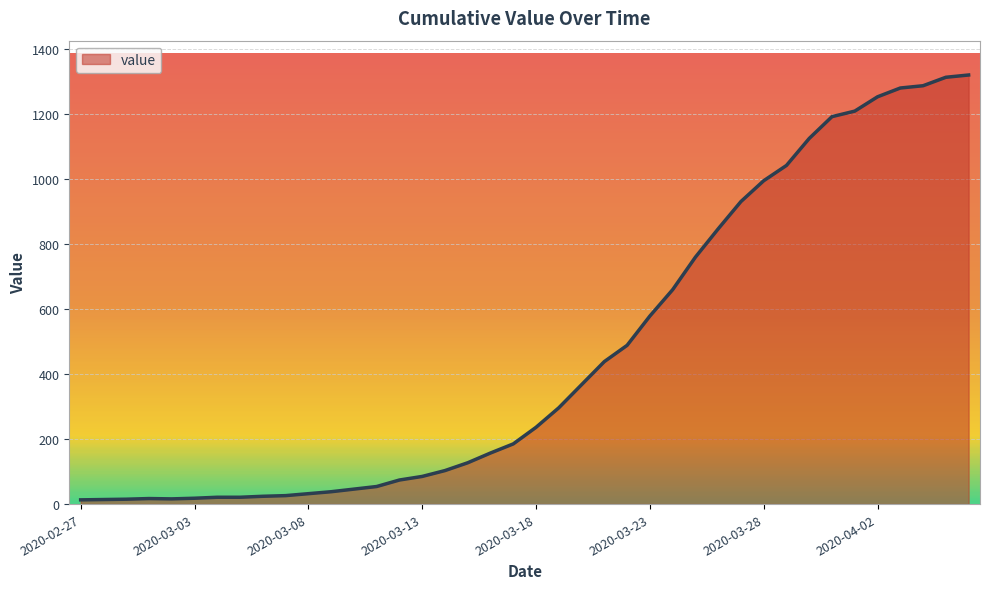

What is the difference between the maximum and minimum values?

1306